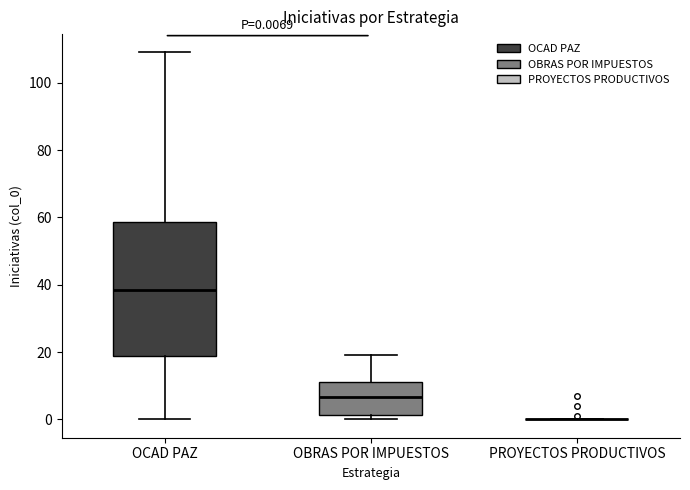

Comparing the boxes themselves (not the whiskers), which one is the tallest?

OCAD PAZ